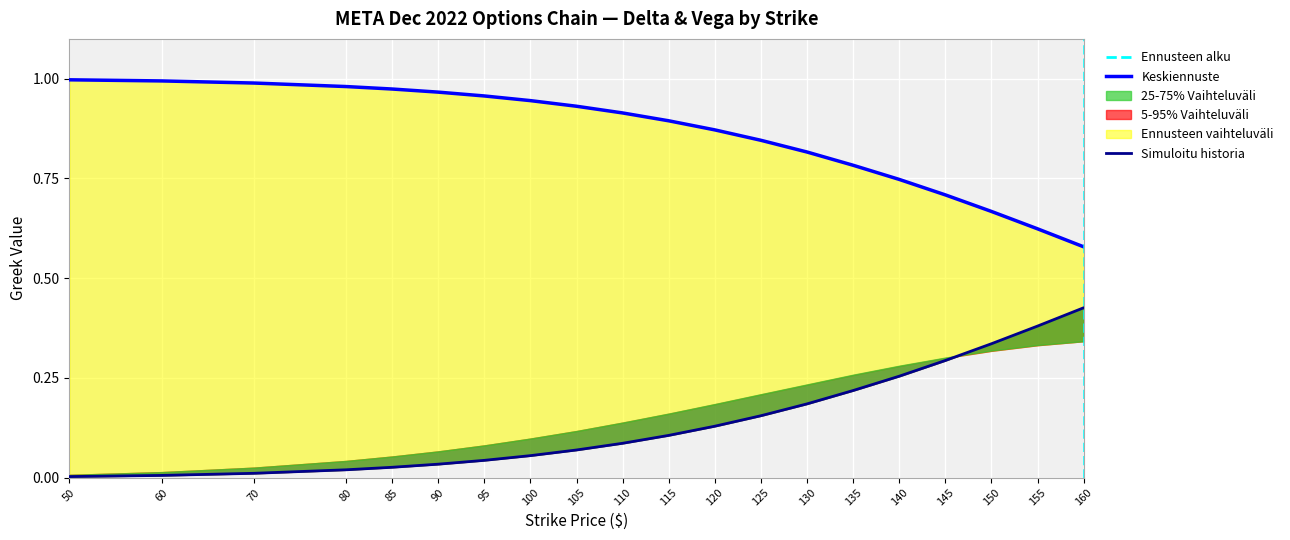

Is it true that delta_put equals 0.1 at 110?

False